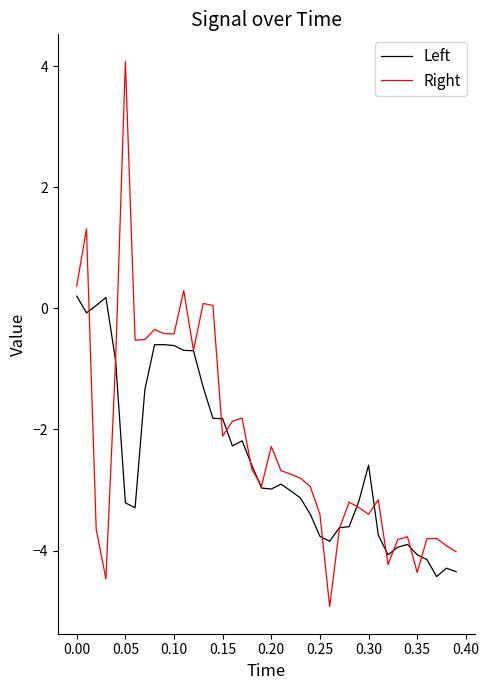

What is the minimum value for Left?

-4.4